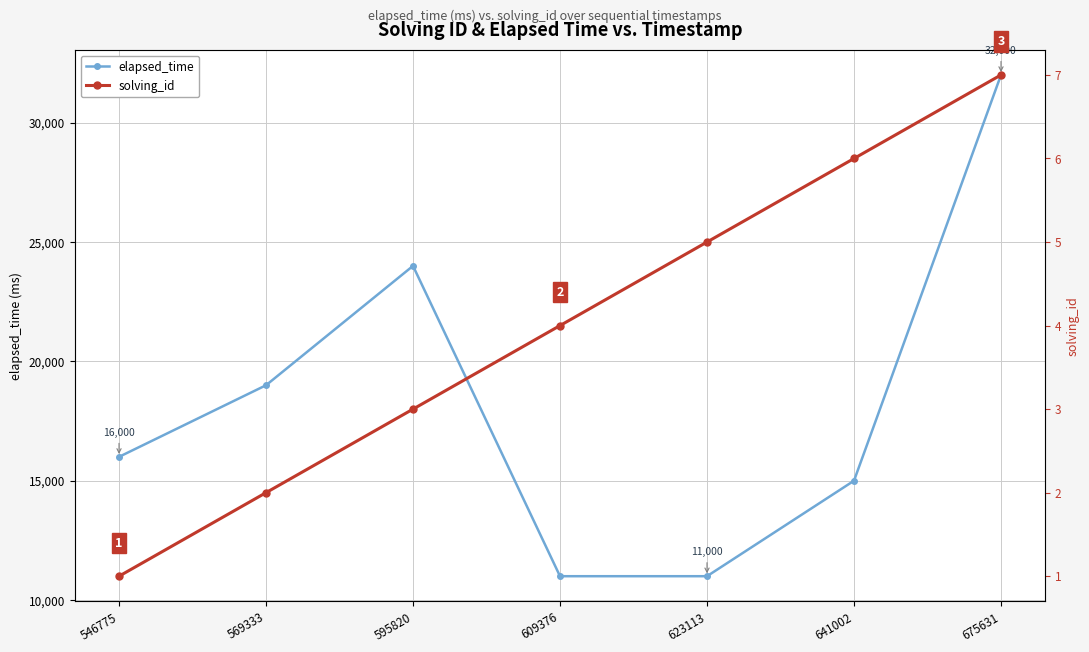

At how many categories does at least one series exceed 7776?

7